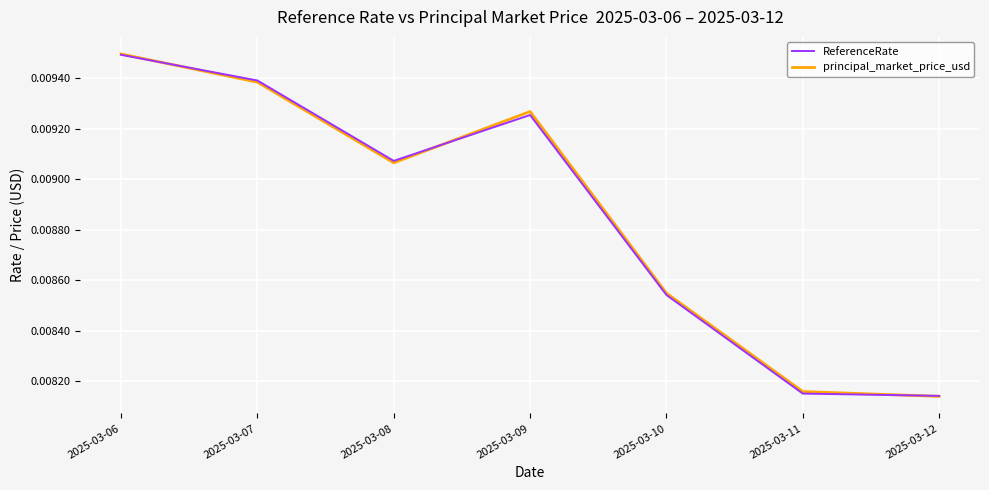

Where is the first local maximum for principal_market_price_usd?

2025-03-09